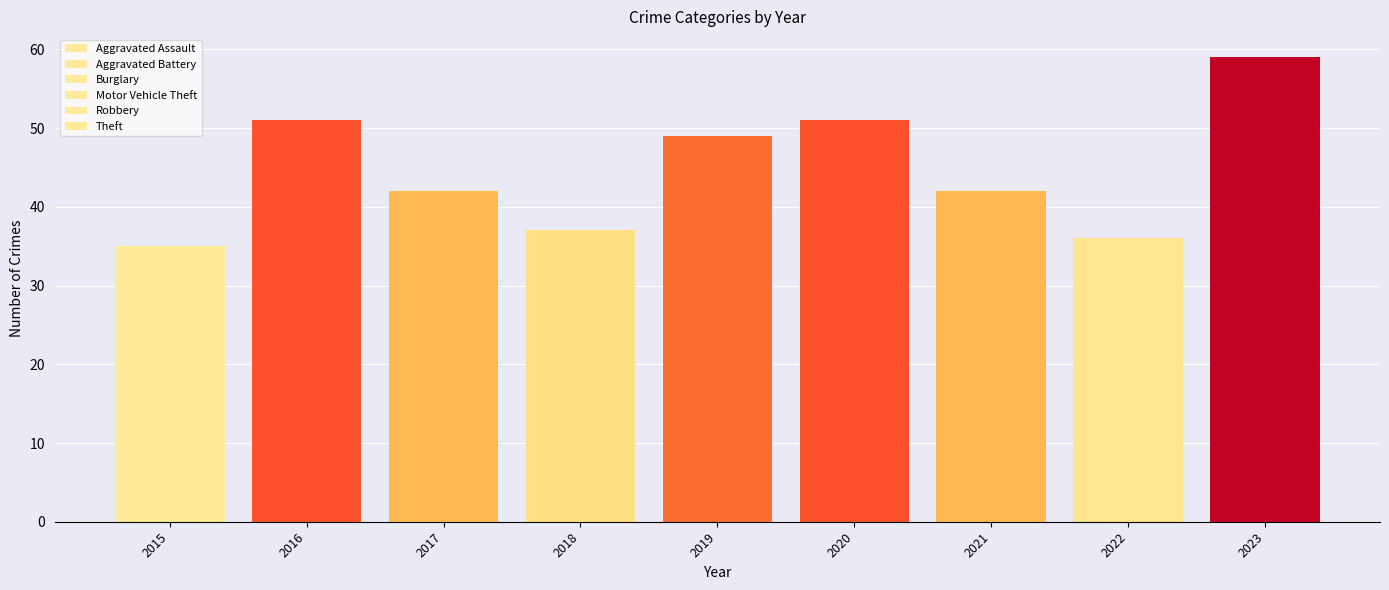

How many data points does each series have?

9